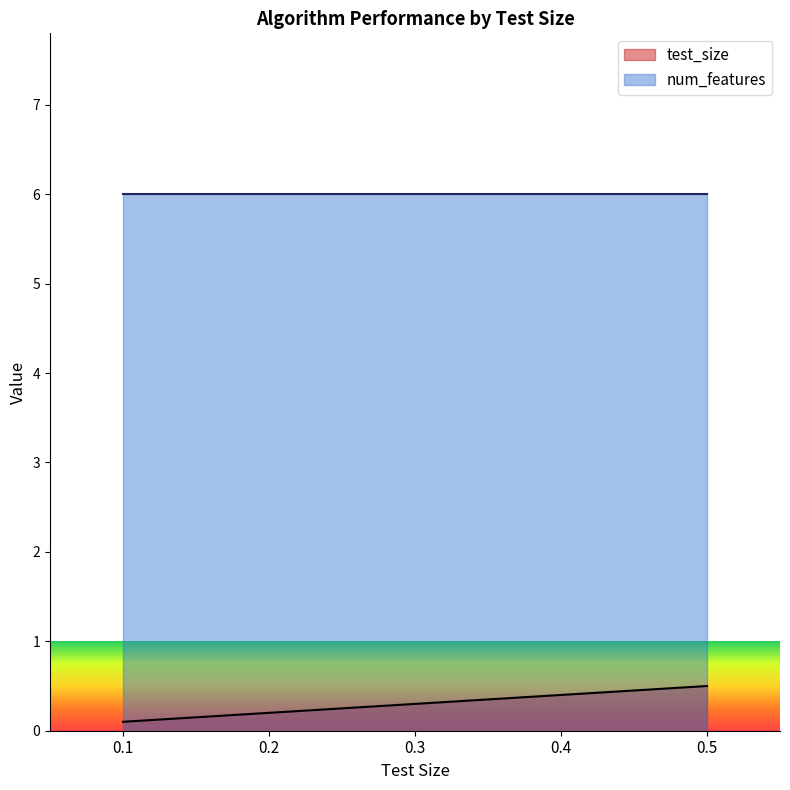

The chart shows a value of 0.0 at 0.1. True or false?

False